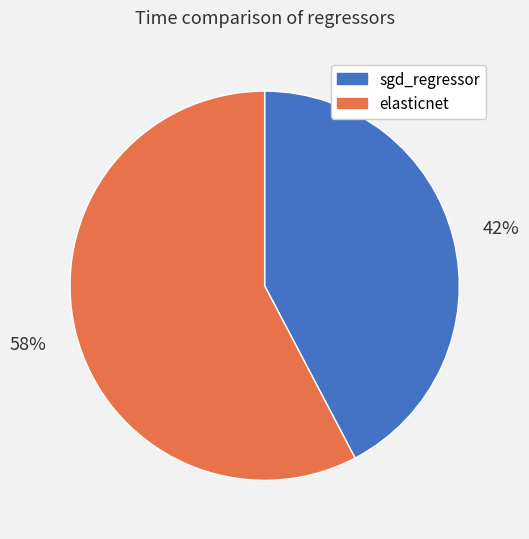

To the nearest percent, what is the average slice percentage?

50%